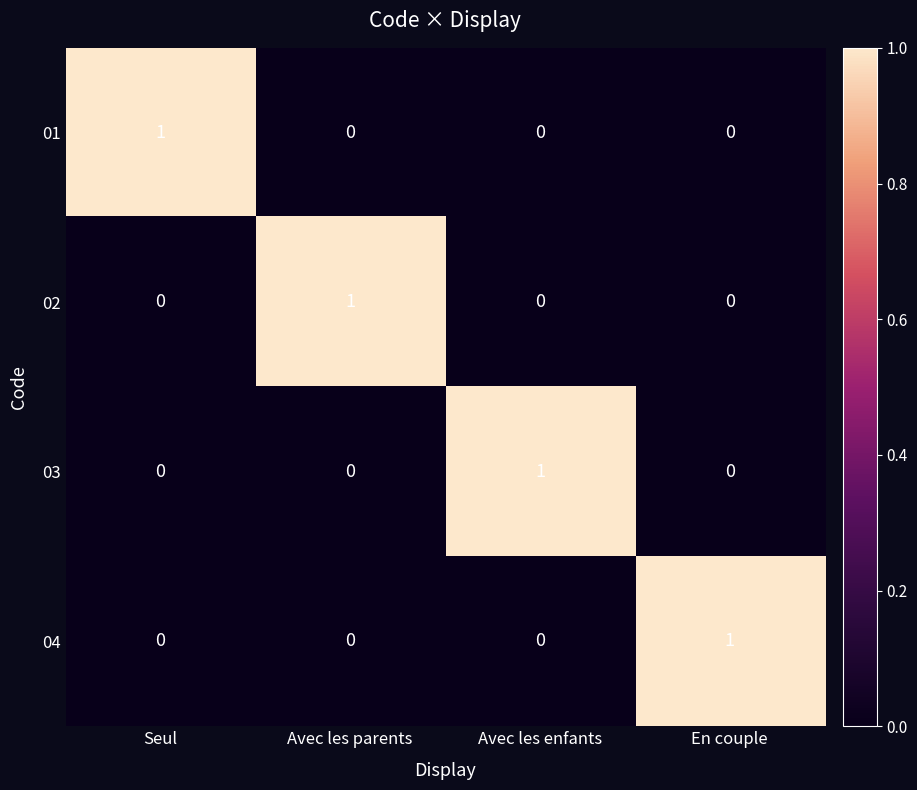

How many categories are shown in the chart?

4